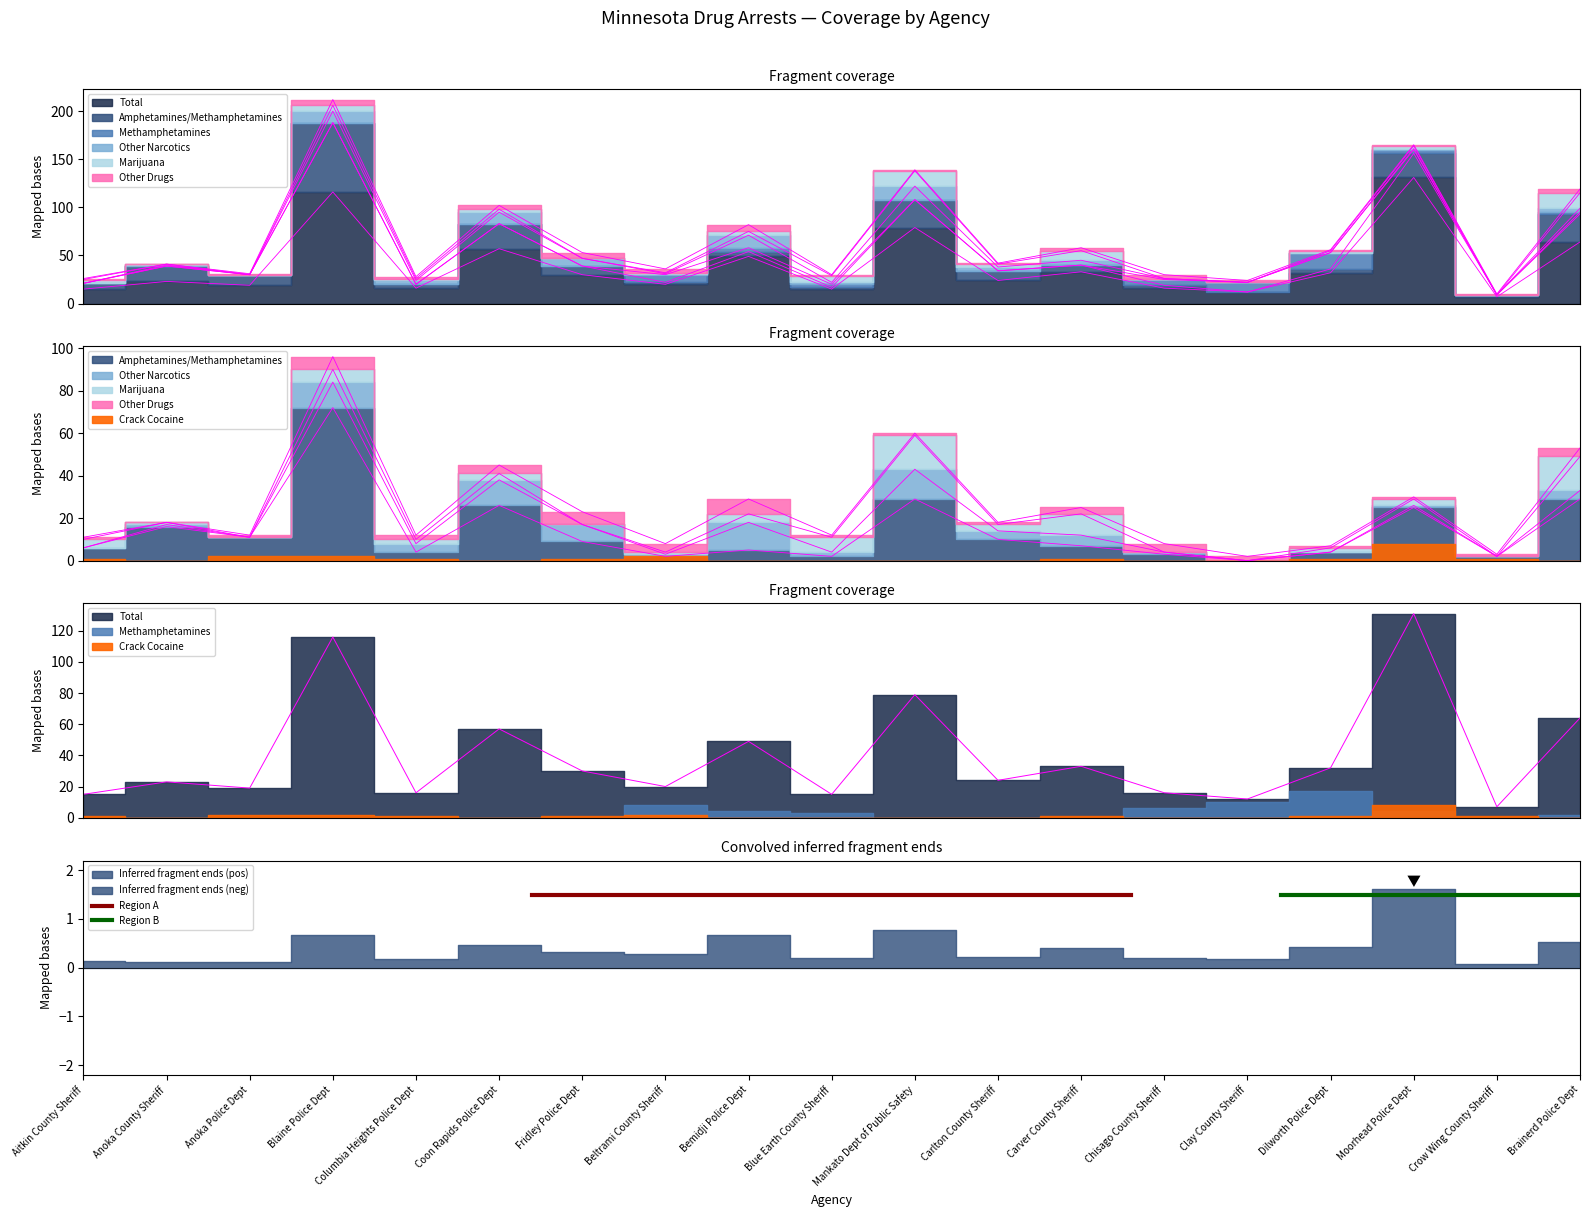

Where is Marijuana nearest to the value 8?

Blue Earth County Sheriff